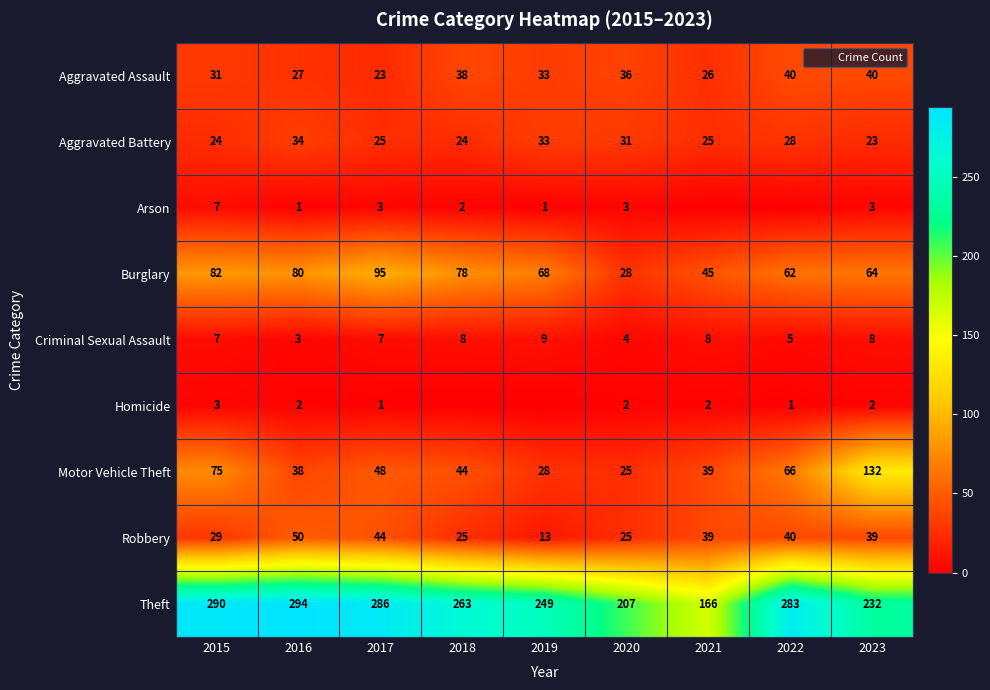

List the labels in order of Theft value, smallest first.

2021, 2020, 2023, 2019, 2018, 2022, 2017, 2015, 2016